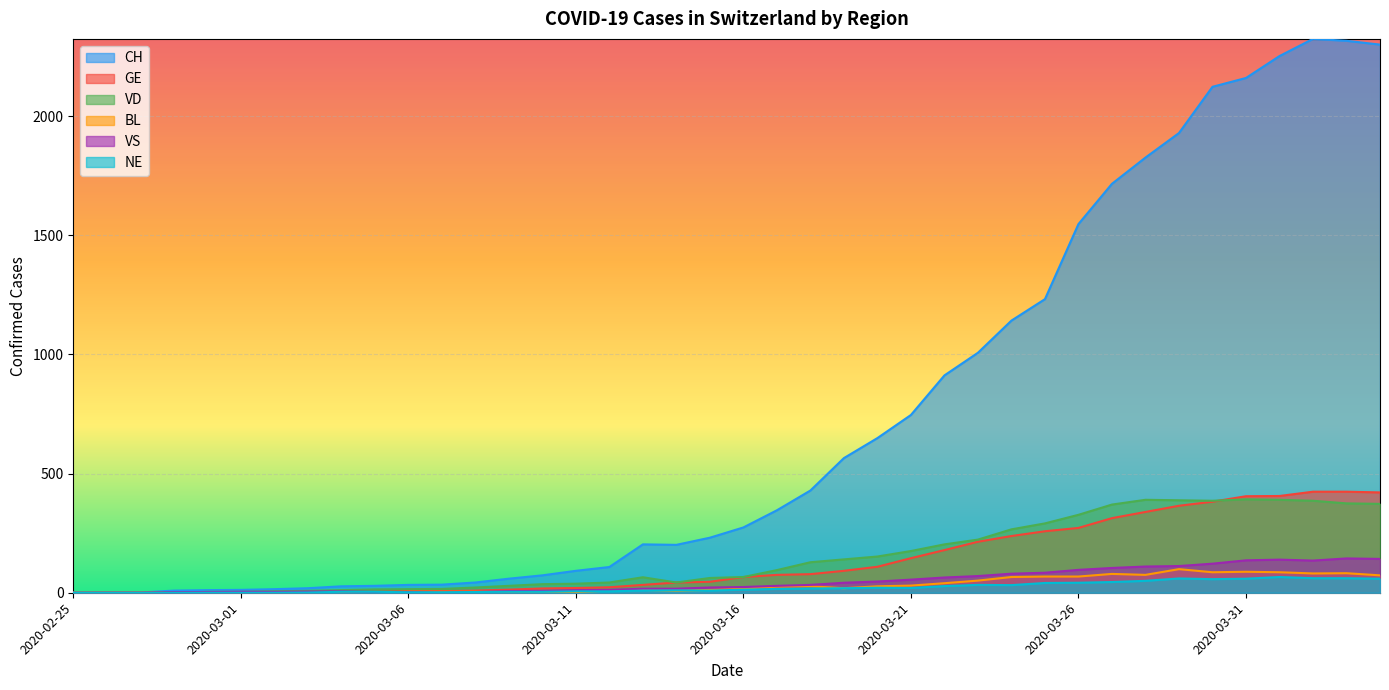

True or false: BL has more than 0 points higher than both neighbors.

True